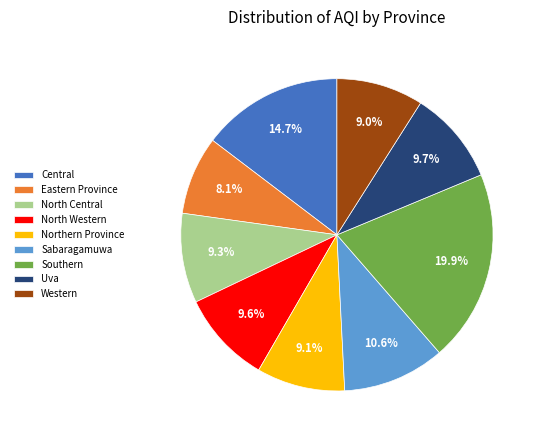

What is the ratio of the value at Central to the value at Sabaragamuwa?

1.4